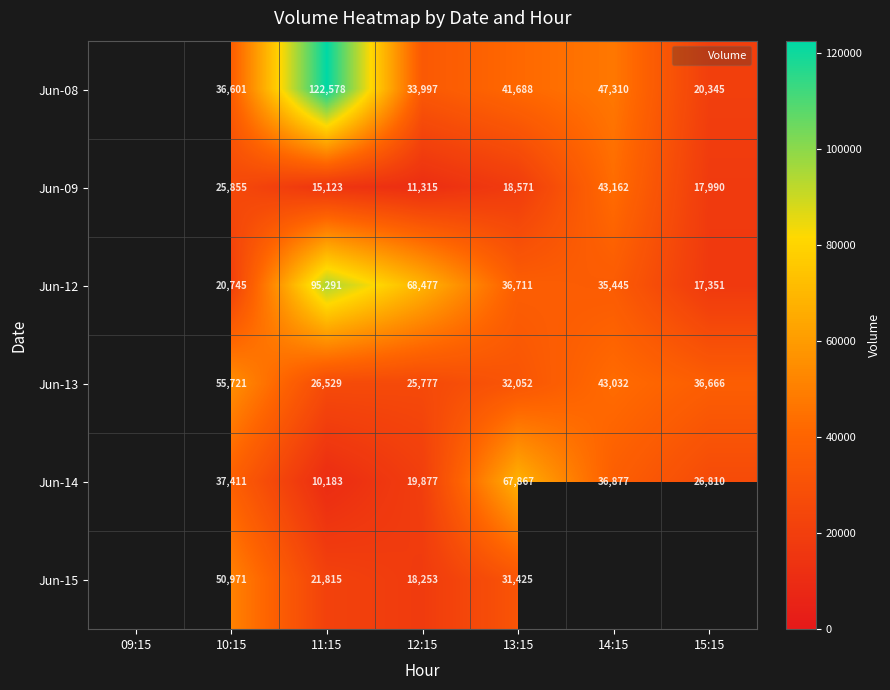

What is the difference between the second highest and second lowest values in the Jun-13 series?

16503.0